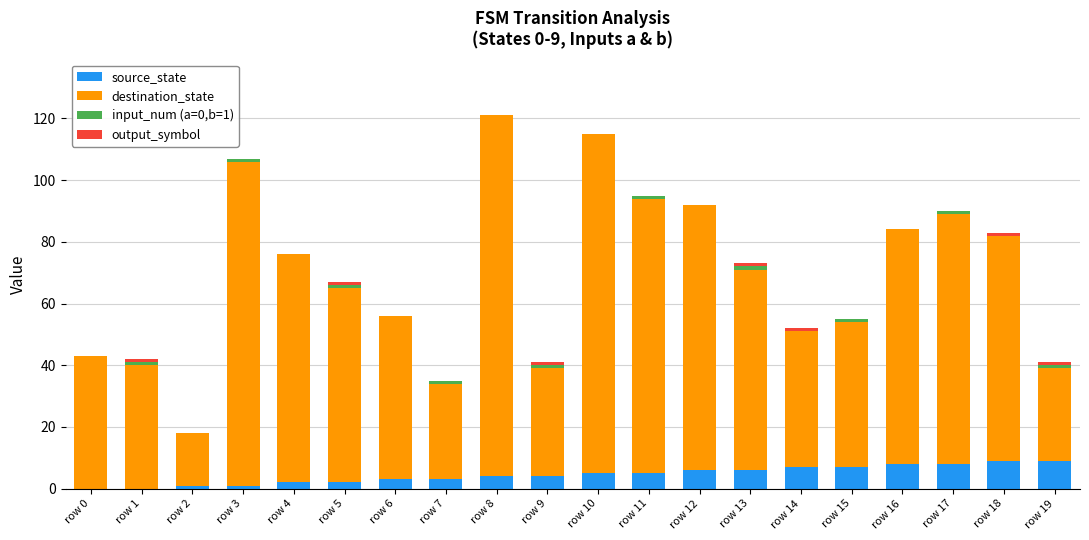

The value of source_state at row 15 is 12. True or false?

False